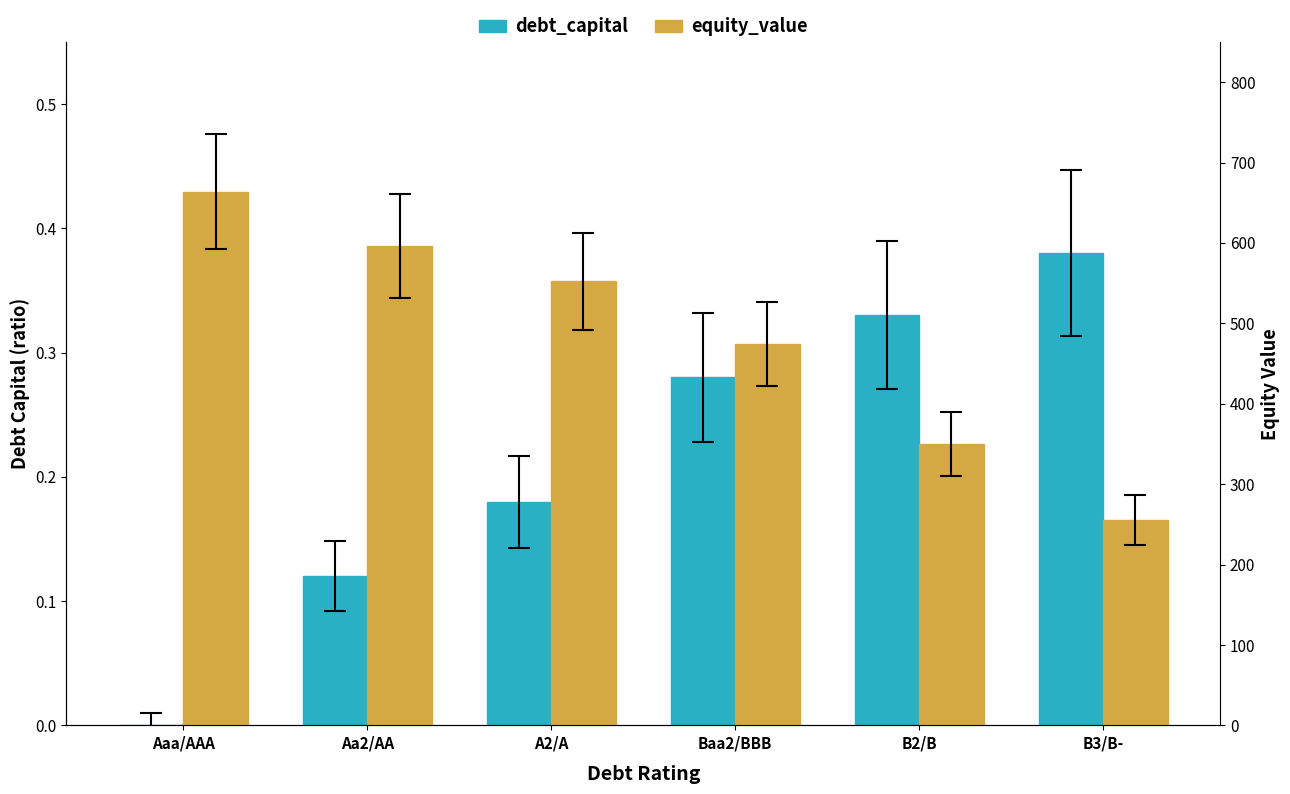

The value of debt_capital at B2/B is 0.3. True or false?

True